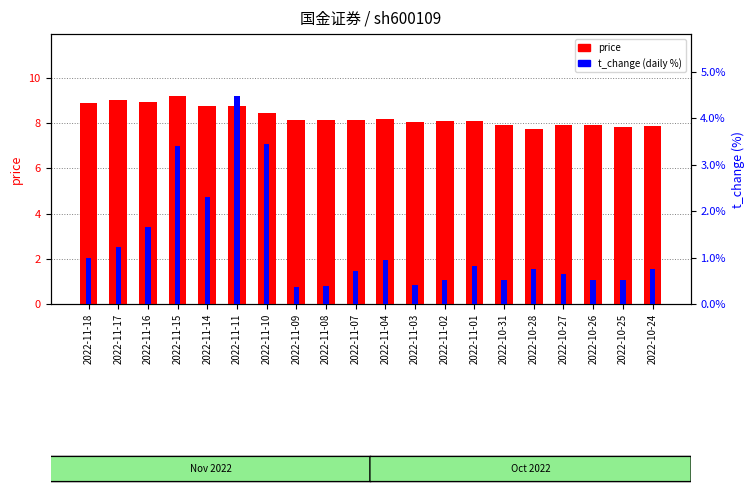

Which series has the largest total across all categories?

price